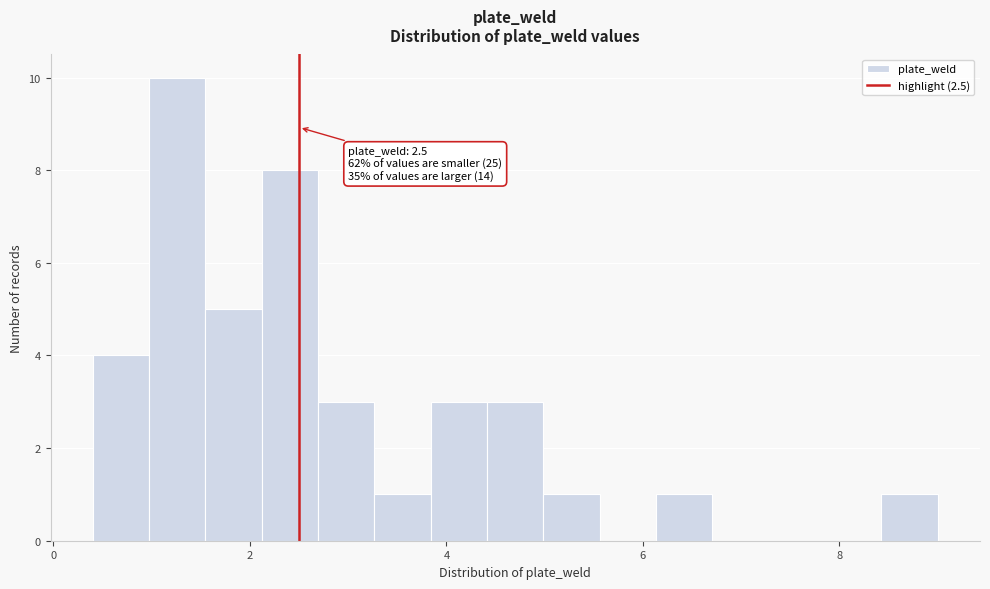

Around what value on the x-axis is the tallest bar? Give the approximate position of its centre, as read against the axis.

1.2